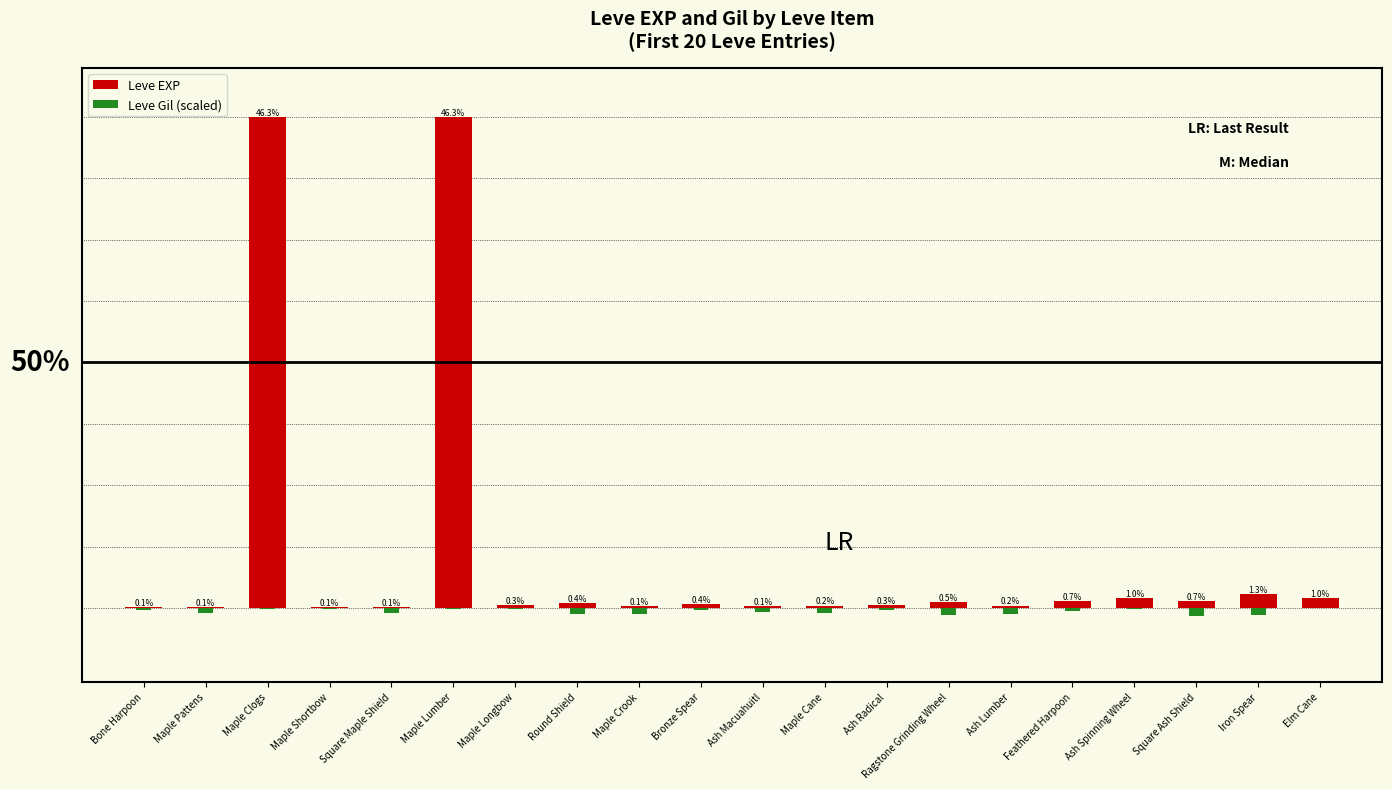

Reading left to right, list all the values displayed in this chart.

Leve EXP: Bone Harpoon=1.0	Maple Pattens=1.0	Maple Clogs=630.0	Maple Shortbow=1.0	Square Maple Shield=1.0	Maple Lumber=630.0	Maple Longbow=4.0	Round Shield=6.0	Maple Crook=2.0	Bronze Spear=5.0	Ash Macuahuitl=2.0	Maple Cane=3.0	Ash Radical=4.0	Ragstone Grinding Wheel=7.0	Ash Lumber=3.0	Feathered Harpoon=9.0	Ash Spinning Wheel=13.0	Square Ash Shield=9.0	Iron Spear=18.0	Elm Cane=13.0
Leve Gil (scaled): Bone Harpoon=-3.3	Maple Pattens=-6.9	Maple Clogs=-1.1	Maple Shortbow=-1.6	Square Maple Shield=-6.9	Maple Lumber=-1.1	Maple Longbow=-1.1	Round Shield=-8.4	Maple Crook=-7.9	Bronze Spear=-2.2	Ash Macuahuitl=-4.9	Maple Cane=-6.0	Ash Radical=-2.8	Ragstone Grinding Wheel=-8.8	Ash Lumber=-7.8	Feathered Harpoon=-4.3	Ash Spinning Wheel=-0.9	Square Ash Shield=-9.9	Iron Spear=-9.1	Elm Cane=-0.4